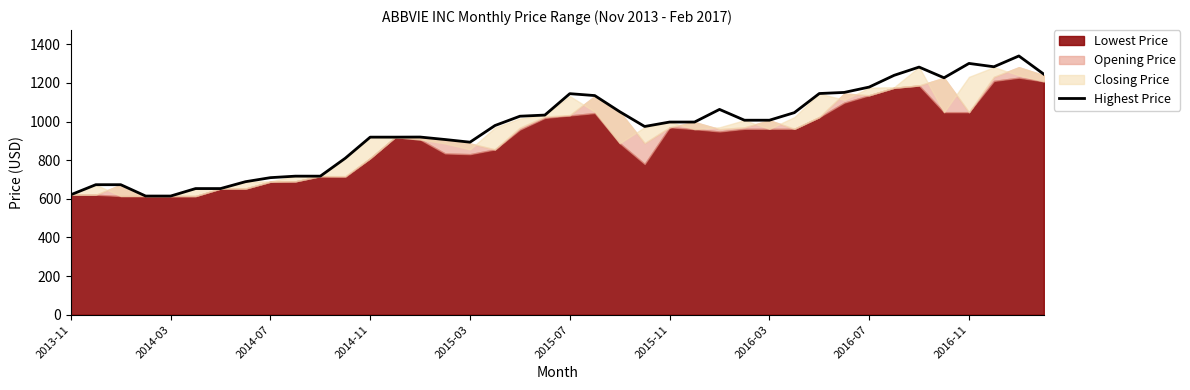

Rank the categories by value from highest to lowest.

38, 36, 37, 34, 39, 33, 35, 32, 31, 30, 20, 21, 26, 22, 29, 19, 18, 27, 28, 24, 25, 17, 23, 14, 12, 13, 15, 16, 11, 2016-11, 10, 2016-07, 2016-03, 2014-03, 2014-07, 2015-07, 2015-11, 2013-11, 2014-11, 2015-03